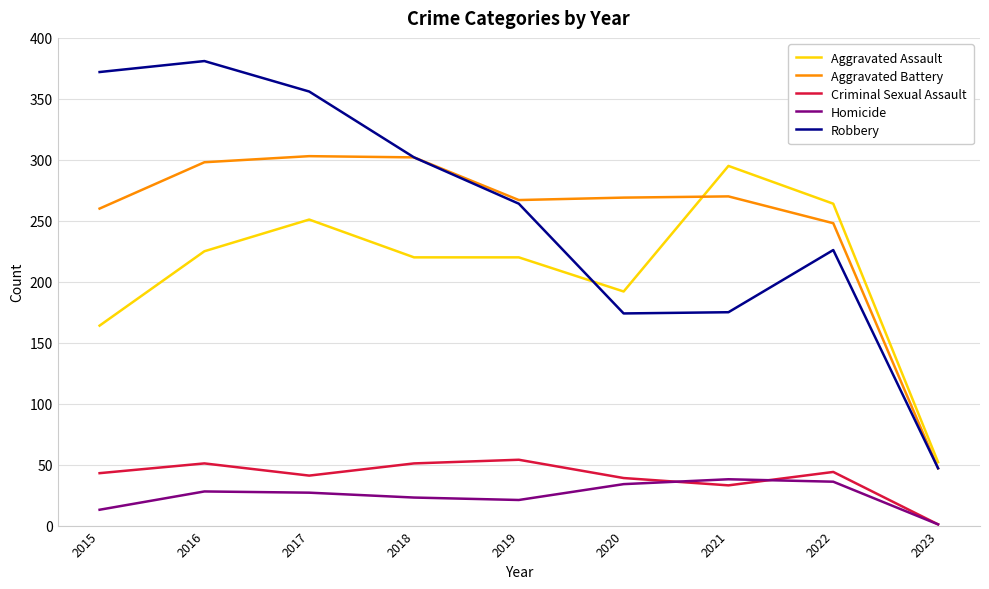

The Aggravated Battery series shows 86 at 2015. True or false?

False